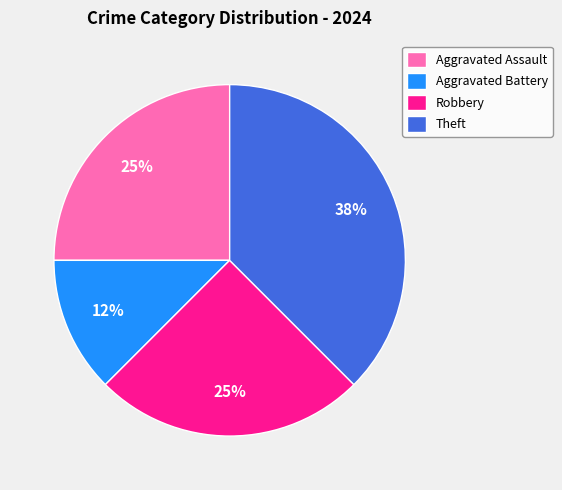

Does Aggravated Assault represent more than half of the total?

No